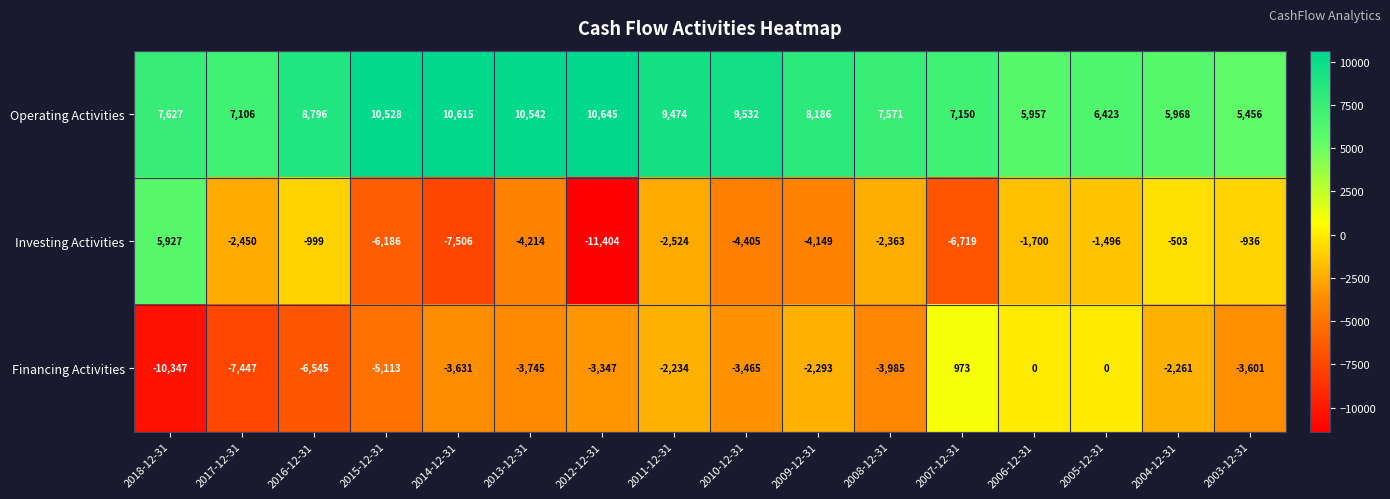

Which series has the largest range (max minus min)?

Investing Activities